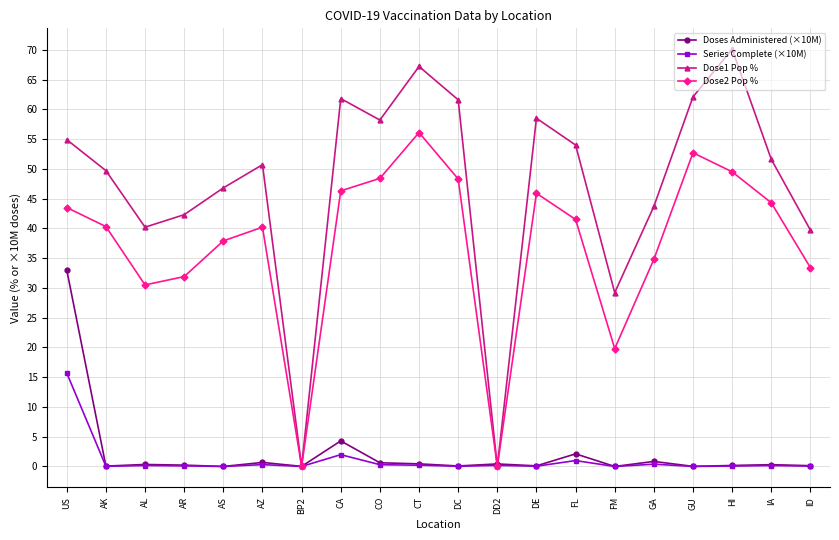

Count the number of categories in the chart.

20